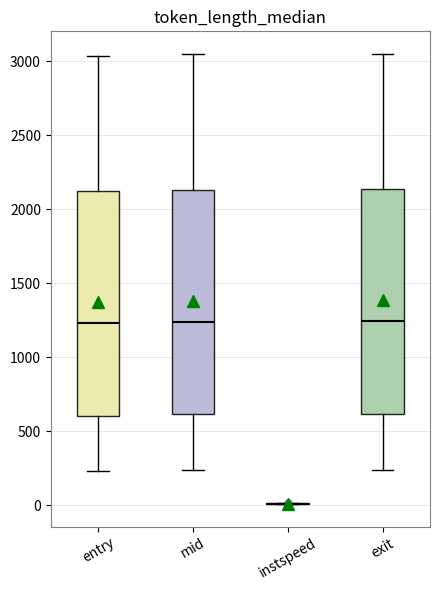

Reading left to right, read every box against the y-axis: the position of its median line, the range the box covers, and the ends of its whiskers. The values are not printed on the chart, so give them approximately, as read against the axis.

entry: median 1250, box 600 to 2100, whiskers 250 to 3050
mid: median 1250, box 600 to 2150, whiskers 250 to 3050
instspeed: box collapsed to a line at 0, whiskers 0 to 0
exit: median 1250, box 600 to 2150, whiskers 250 to 3050